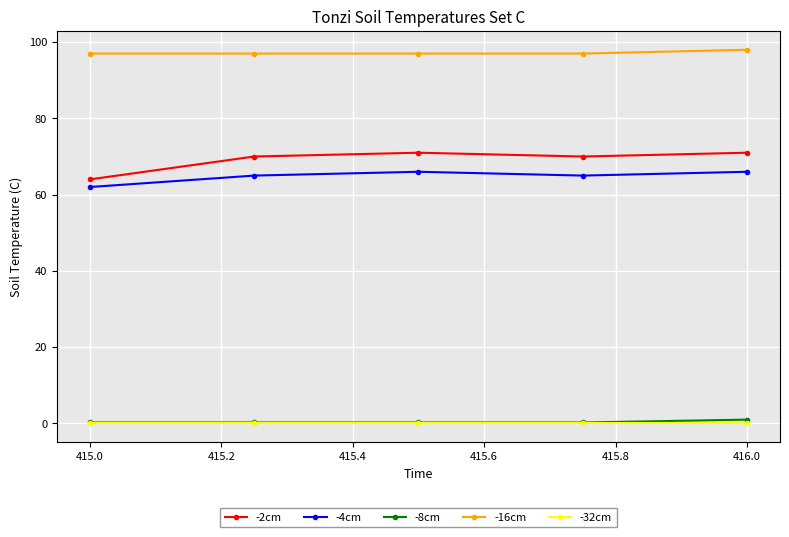

Which series has the widest spread of values?

-2cm